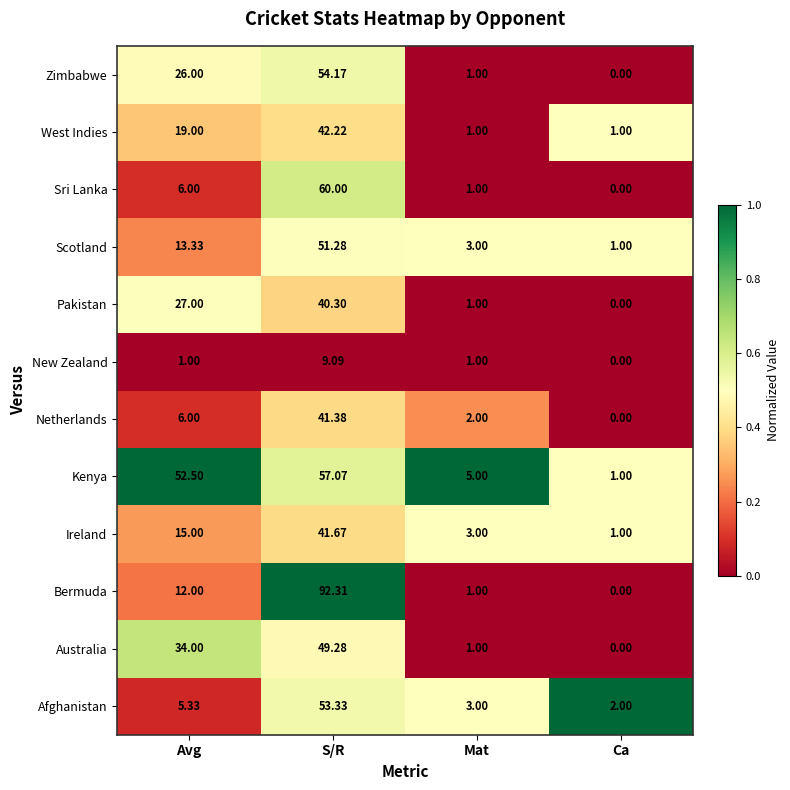

List the labels in order of Zimbabwe value, largest first.

S/R, Avg, Mat, Ca